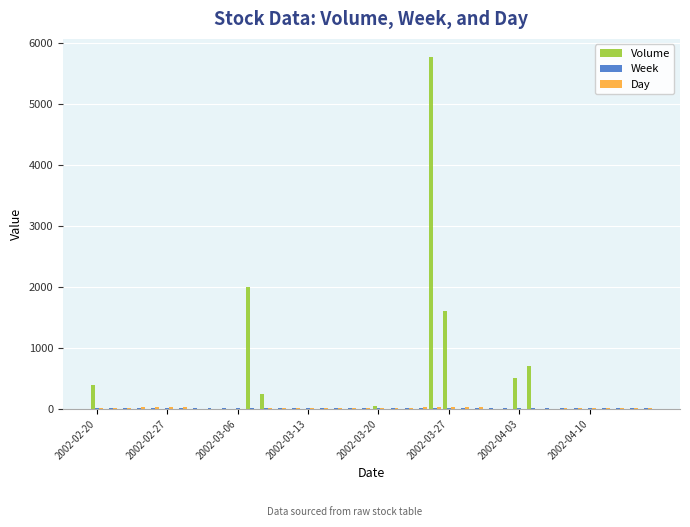

What is the maximum value shown in the chart?

5780